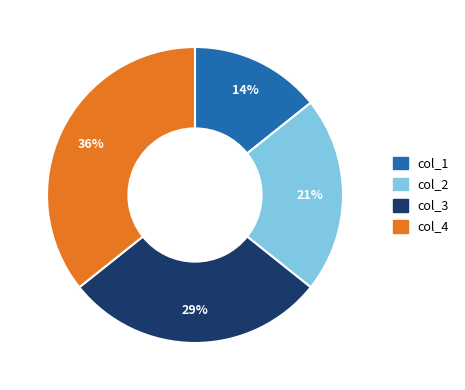

The col_3 slice represents 29% of the pie. True or false?

True